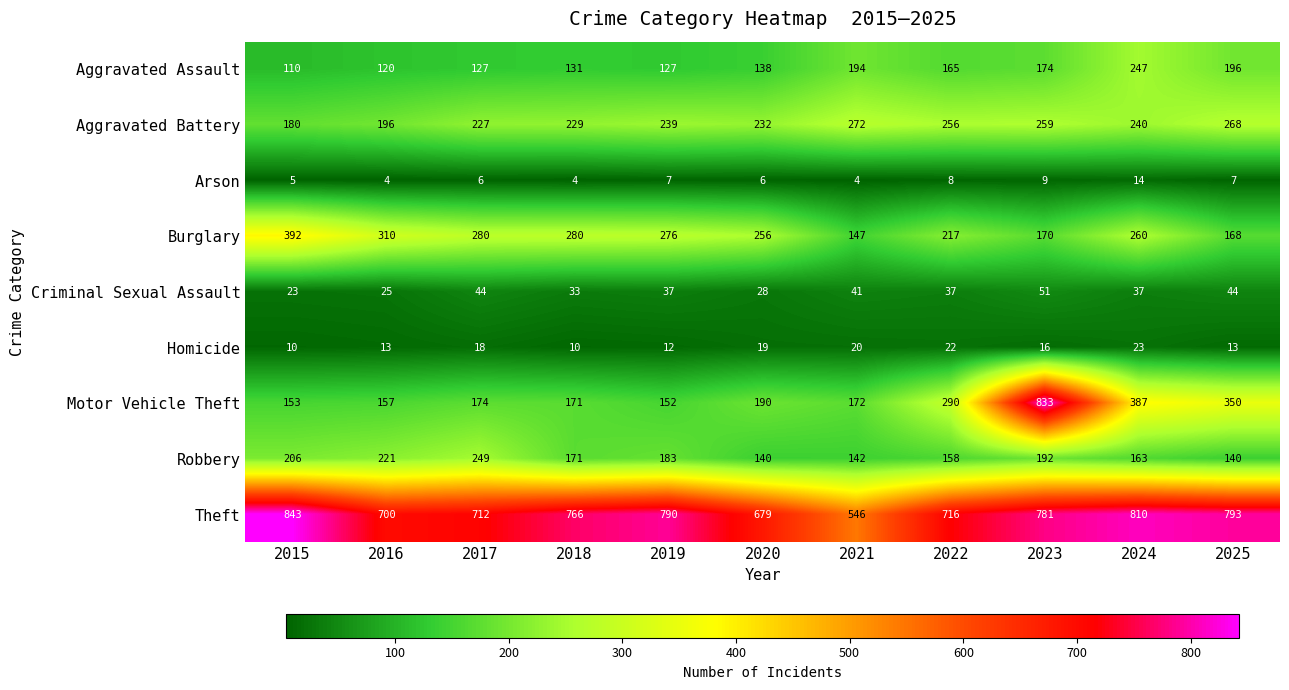

Which label corresponds to the largest value in the chart?

2015